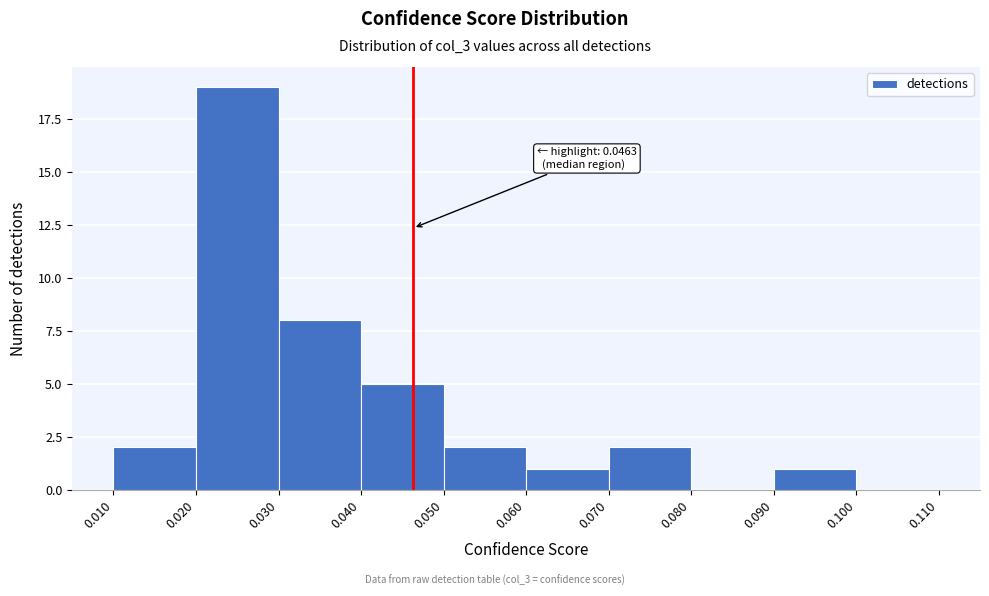

Over which range of the x-axis is the bar tallest?

0.020 to 0.030